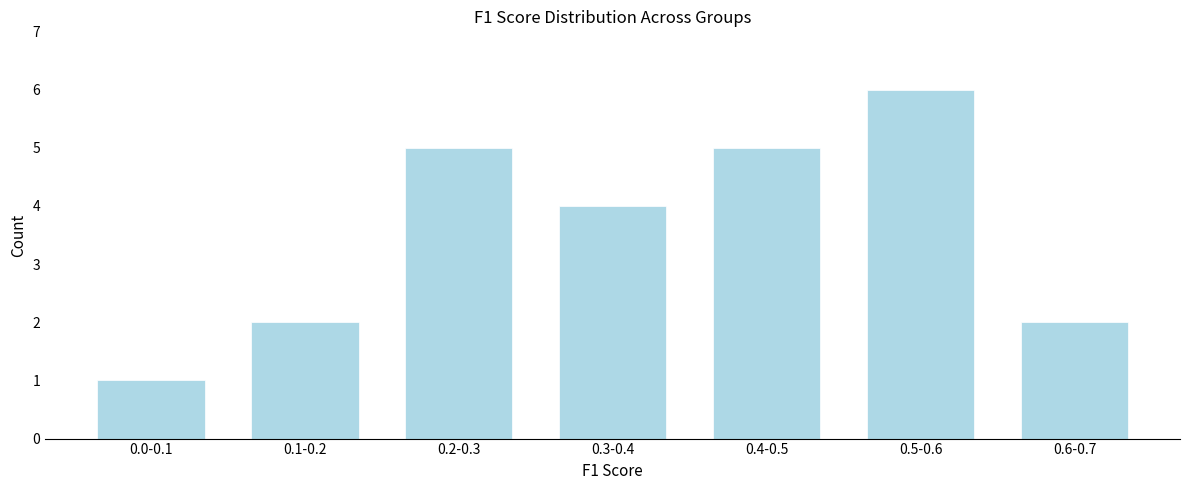

Reading left to right, list all the values displayed in this chart.

0.0-0.1=1	0.1-0.2=2	0.2-0.3=5	0.3-0.4=4	0.4-0.5=5	0.5-0.6=6	0.6-0.7=2